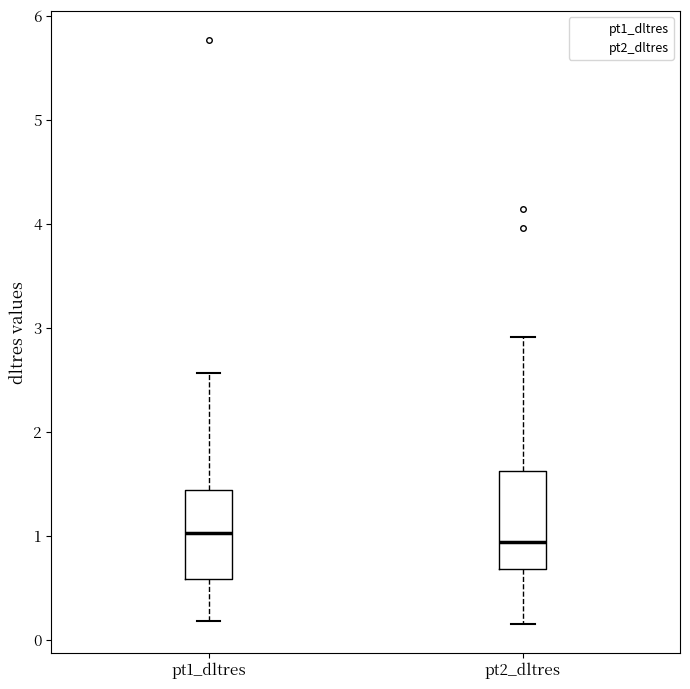

Reading left to right, read every box against the y-axis: the position of its median line, the range the box covers, and the ends of its whiskers. The values are not printed on the chart, so give them approximately, as read against the axis.

pt1_dltres: median 1.0, box 0.6 to 1.4, whiskers 0.2 to 2.6
pt2_dltres: median 0.9, box 0.7 to 1.6, whiskers 0.2 to 2.9